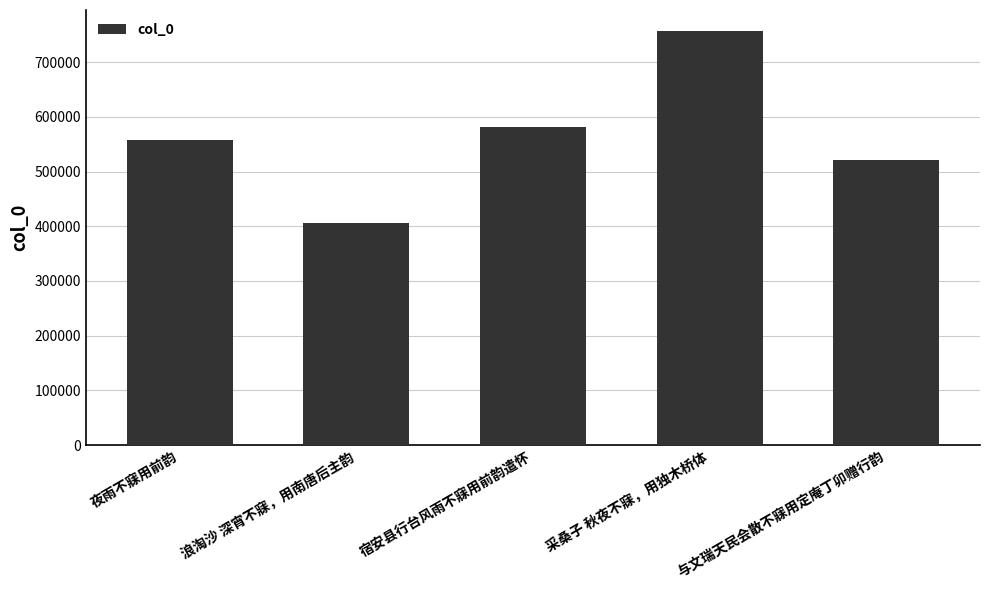

What is the label of the 1st bar from the right?

与文瑞天民会散不寐用定庵丁卯赠行韵